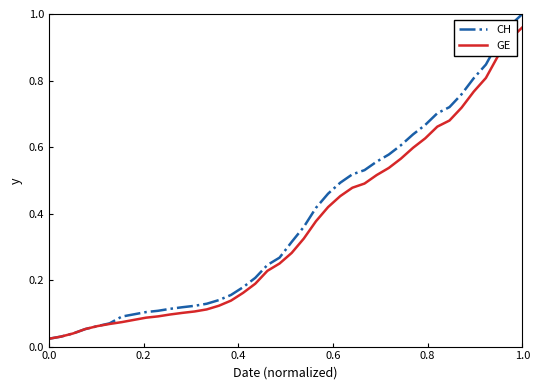

What is the sum of all CH values?

15.2